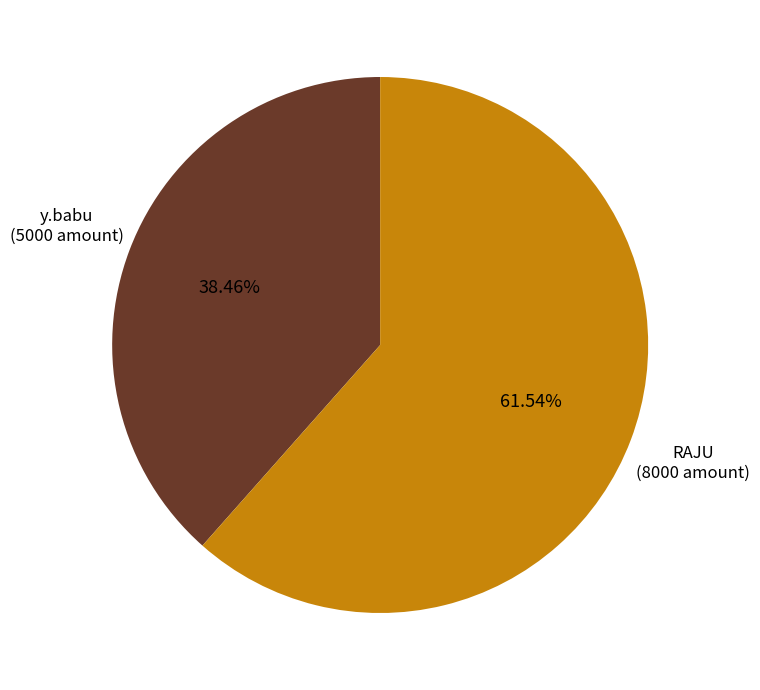

What is the largest slice in the pie chart?

RAJU